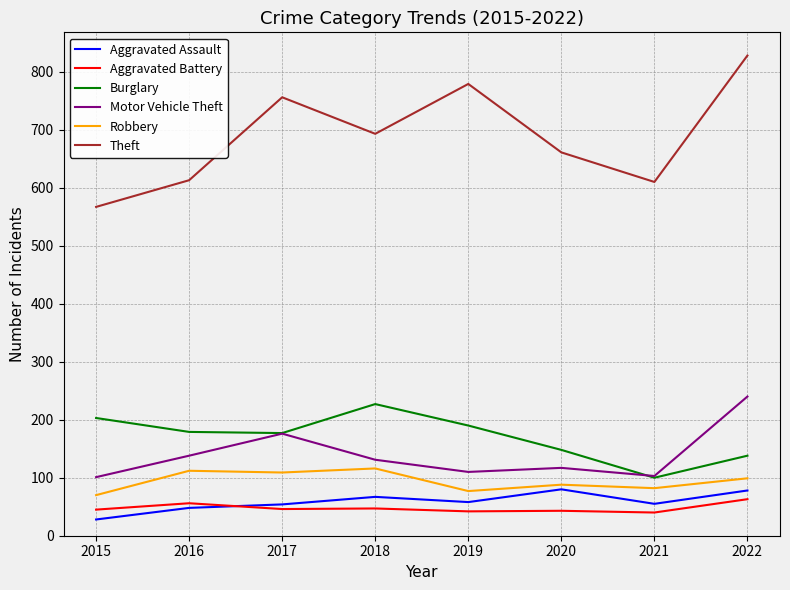

Which series has the widest spread of values?

Theft